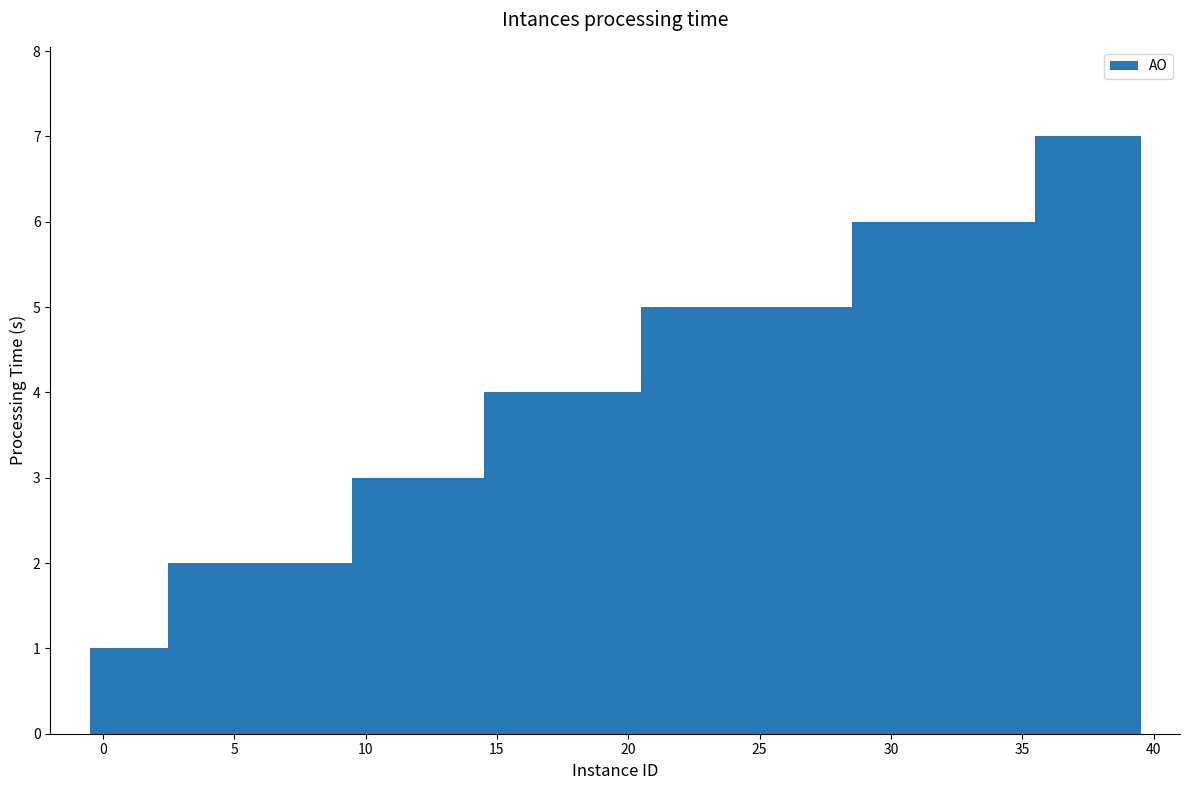

What is the value of the 40th bar from the left?

7